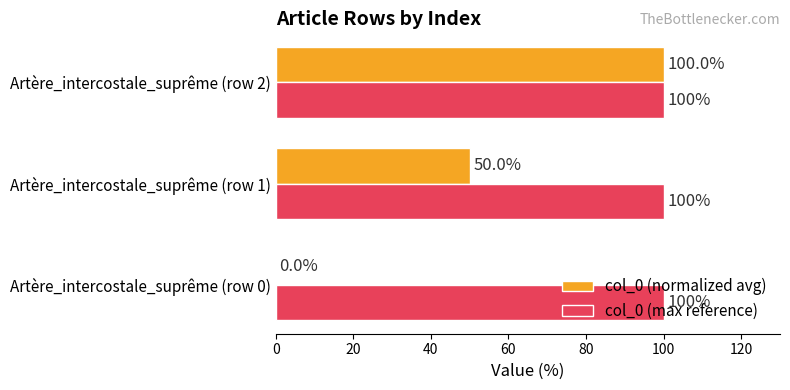

At which category is the sum across all series the highest?

Artère_intercostale_suprême (row 2)